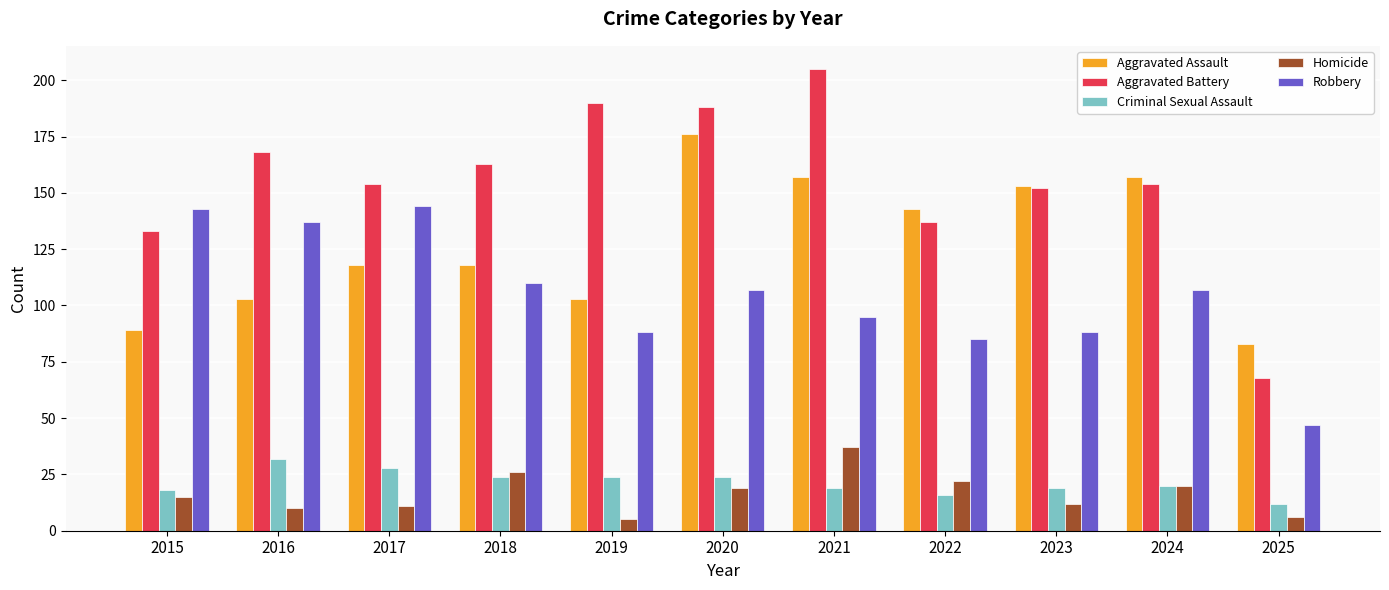

Which category has the highest value in the Aggravated Assault series?

2020